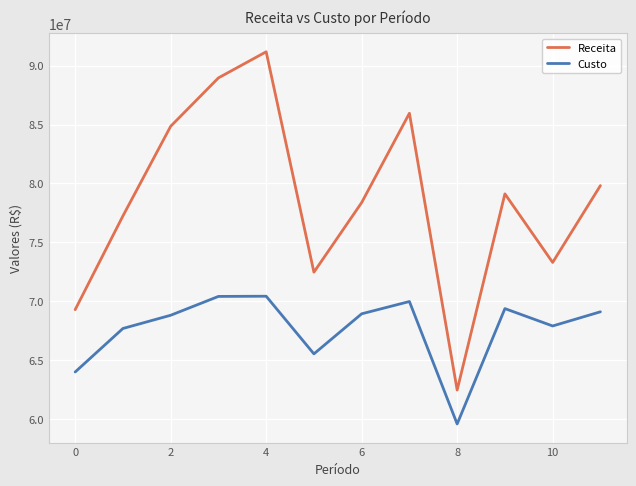

What is the difference between the maximum and minimum values in the Receita series?

28686444.1